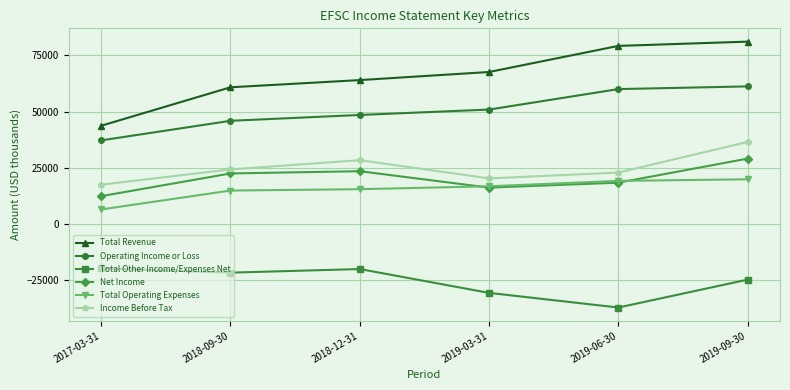

Is it true that Total Other Income/Expenses Net equals -21600 at 2018-09-30?

True